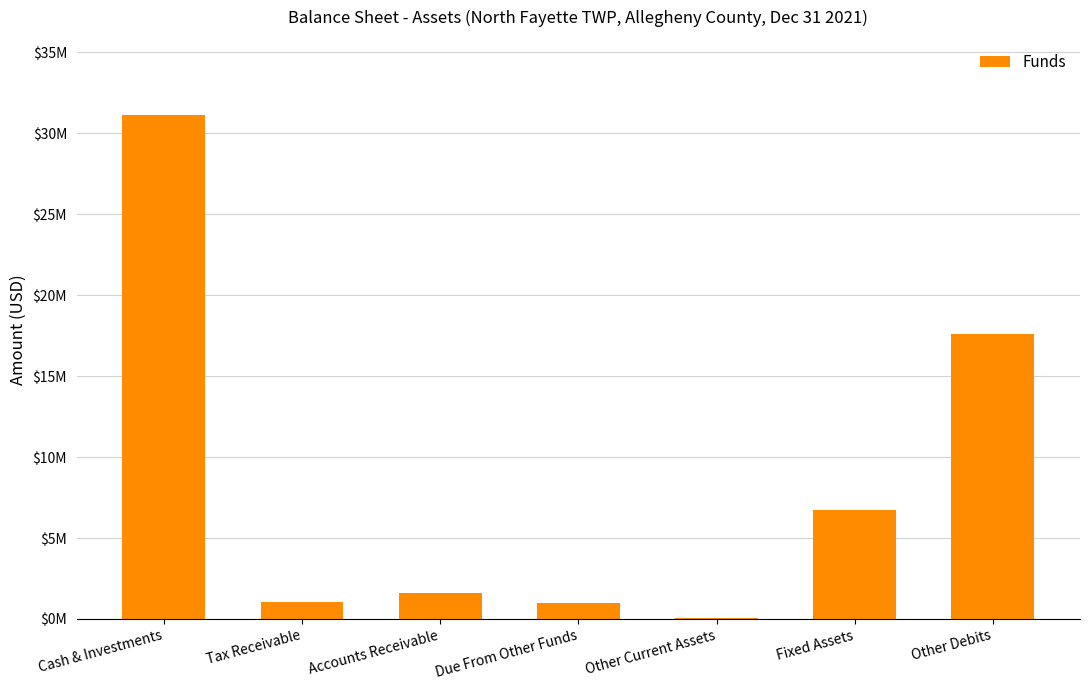

Which category has the lowest value across all series?

Other Current Assets